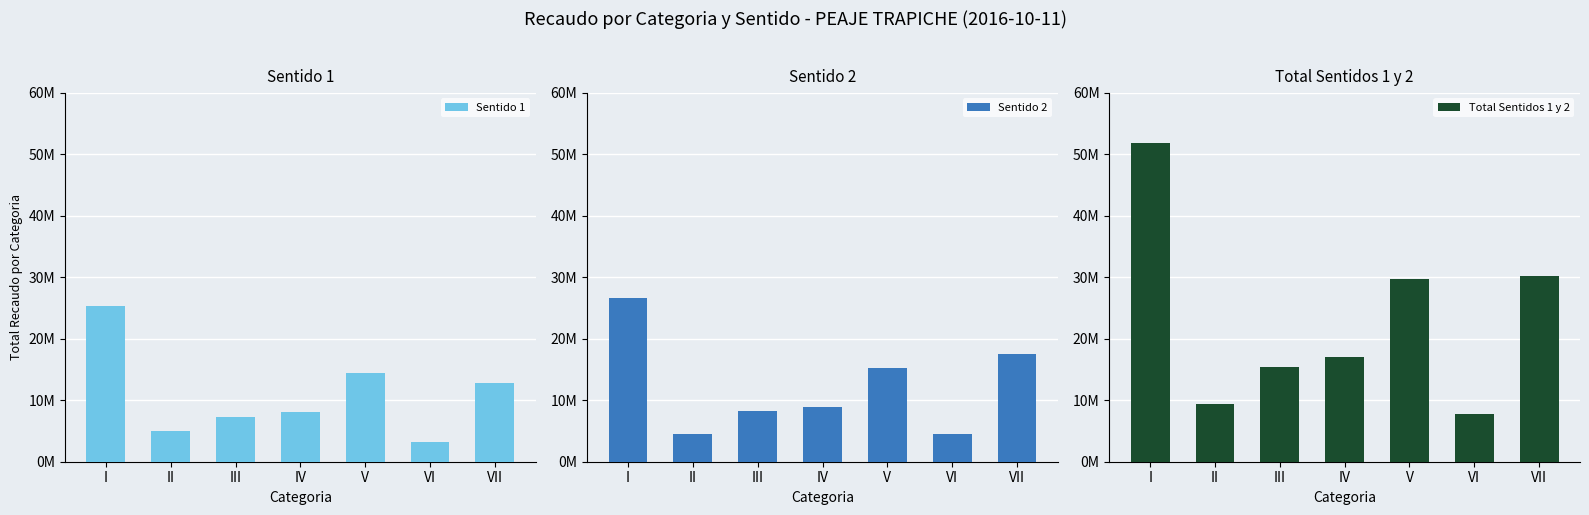

How many values in the Sentido 2 series exceed 8925100?

3